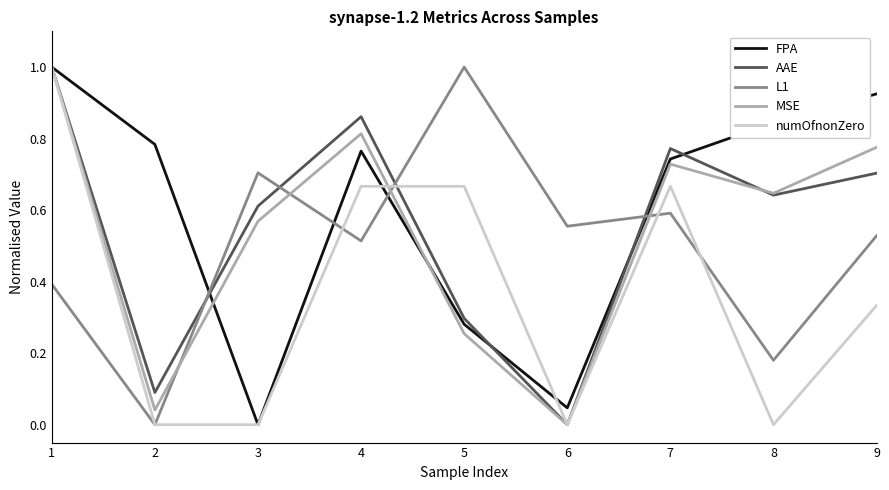

How many series are shown in this chart?

5